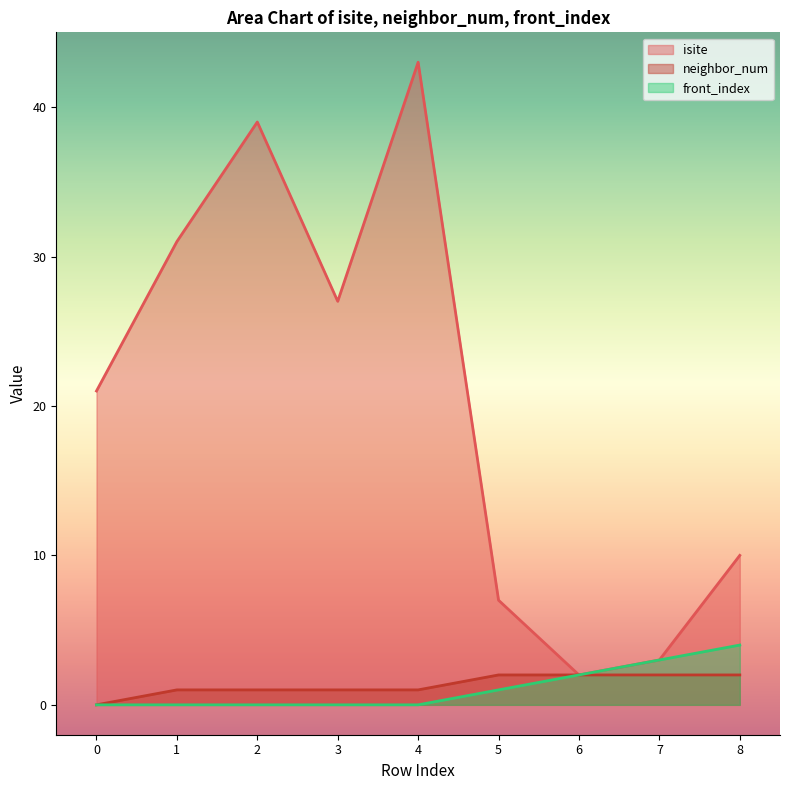

True or false: neighbor_num has a value of 0 at 1.

False